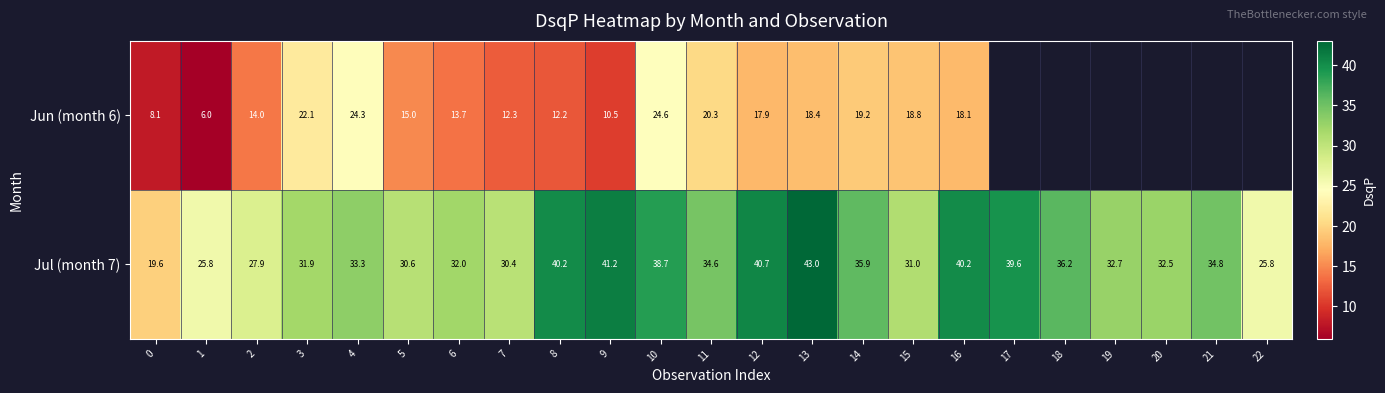

The Jul (month 7) series shows 52.2 at 21. True or false?

False